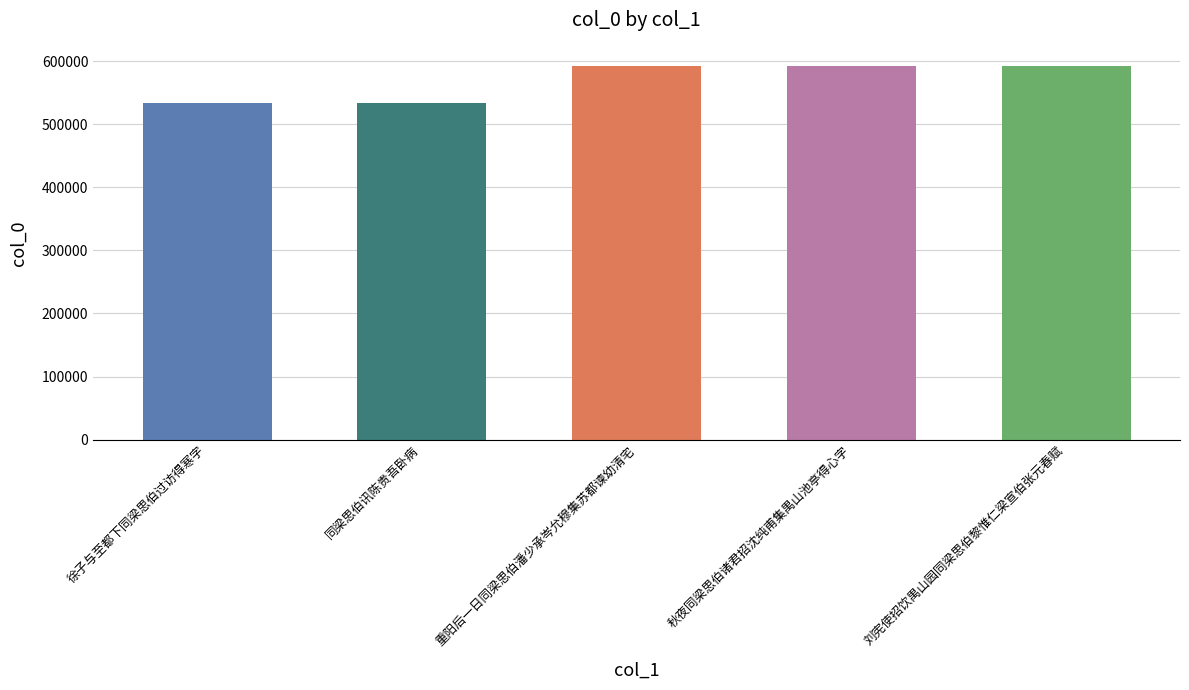

What is the difference between the maximum and minimum values?

60036